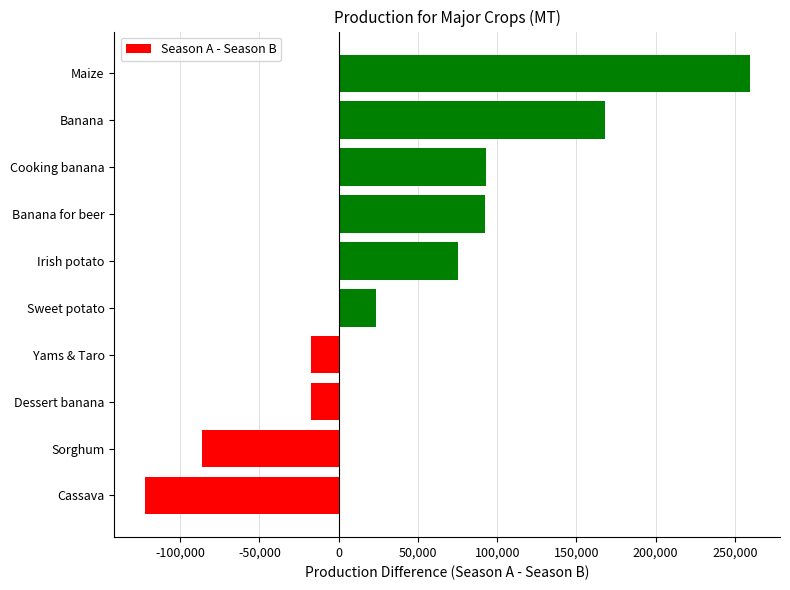

What is the change in value from Sweet potato to Cooking banana?

+69131